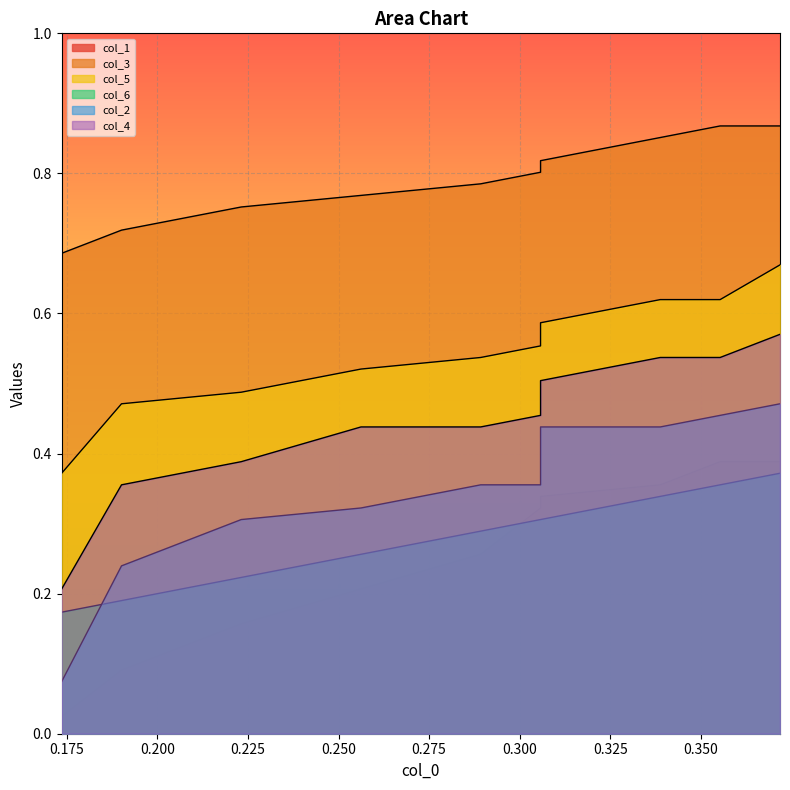

What is the lowest value of the col_2 series?

0.1